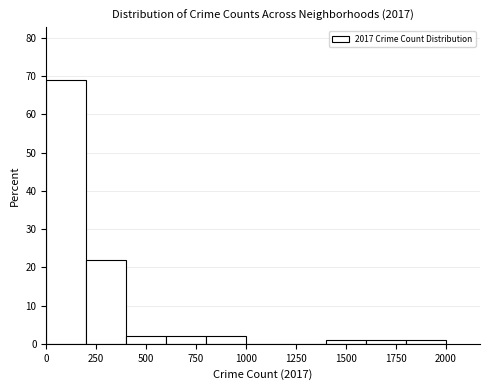

How tall is the bar that spans 400 to 600 on the x-axis? The values are not printed on the chart, so give them approximately, as read against the axis.

2